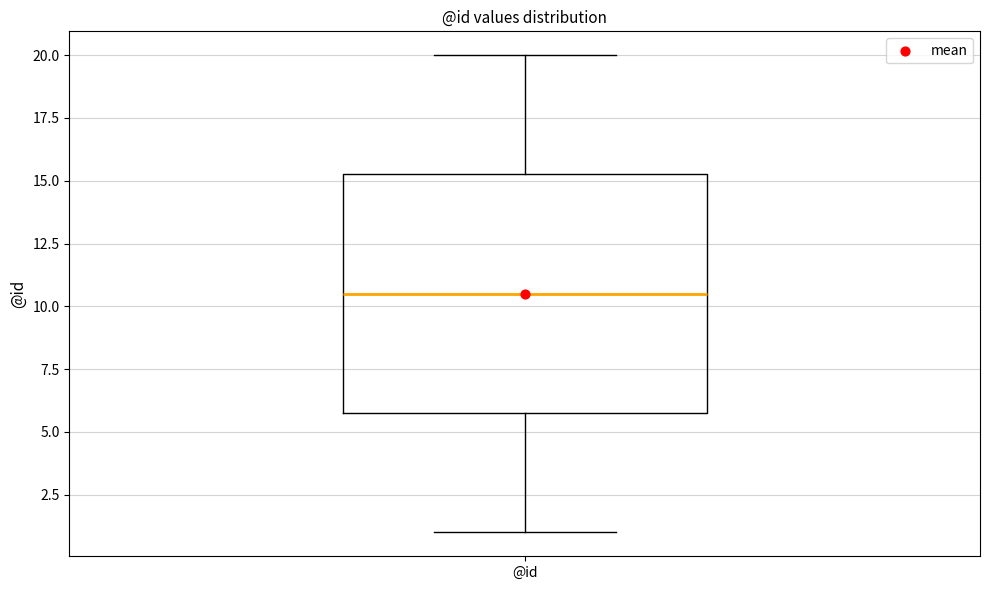

Read this box plot against the y-axis: the position of the median line, the range covered by the box, and the ends of both whiskers. The values are not printed on the chart, so give them approximately, as read against the axis.

median 10.5, box 6.0 to 15.5, whiskers 1.0 to 20.0